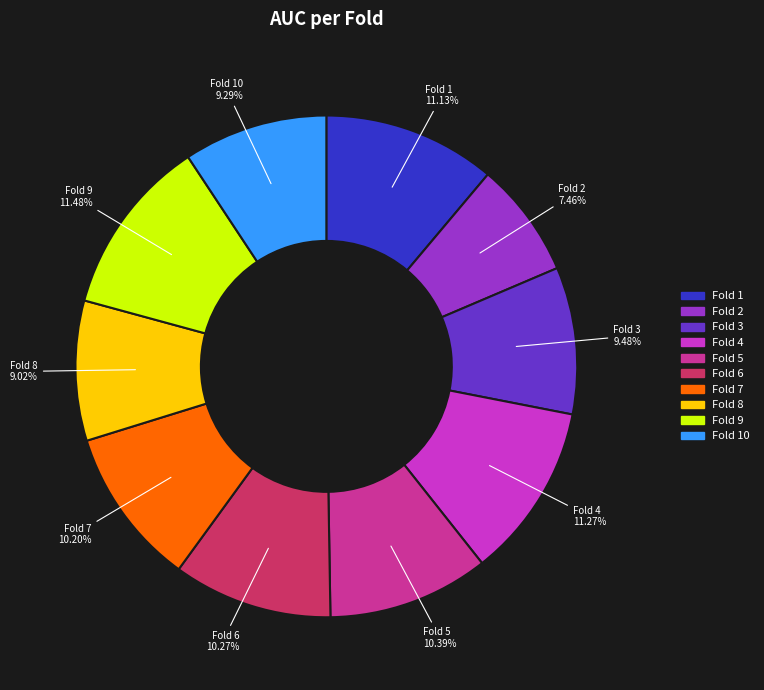

Is there a majority slice in this chart?

No